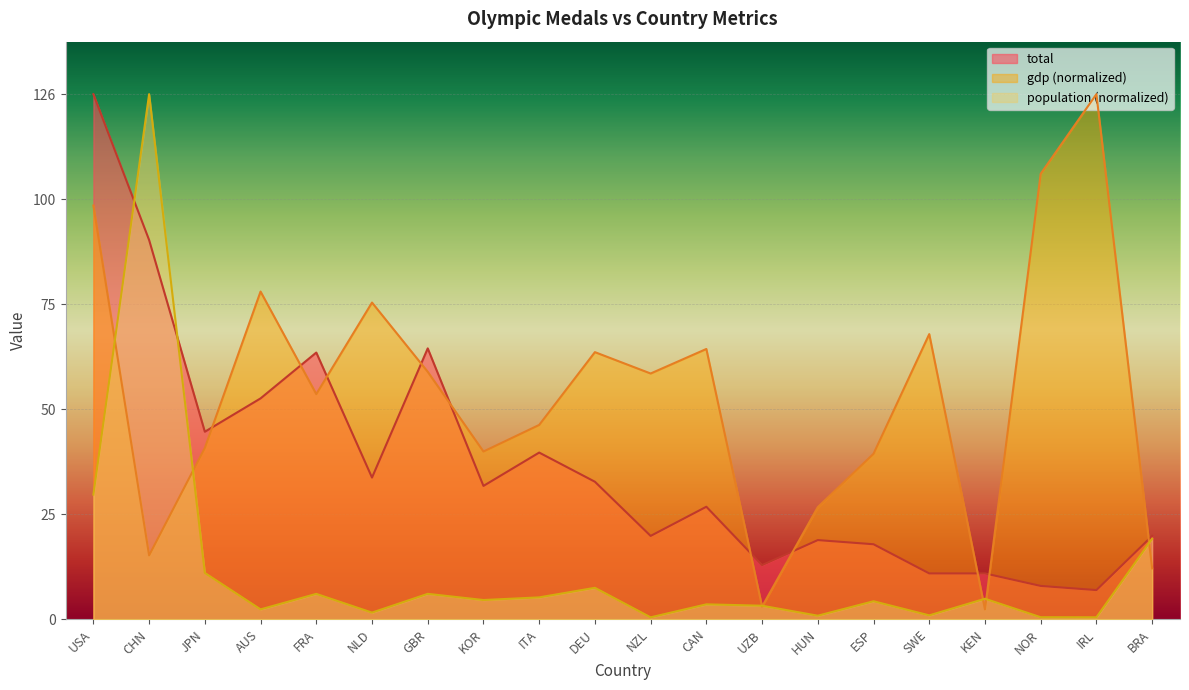

What is the approximate value of gdp at AUS?

78.6